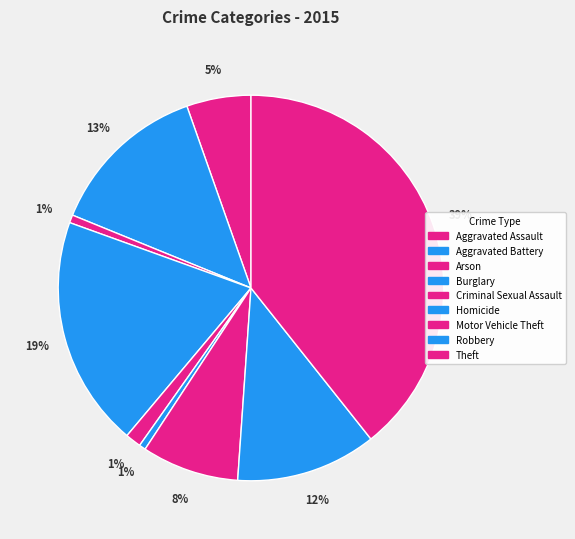

Does any single category account for the majority?

No